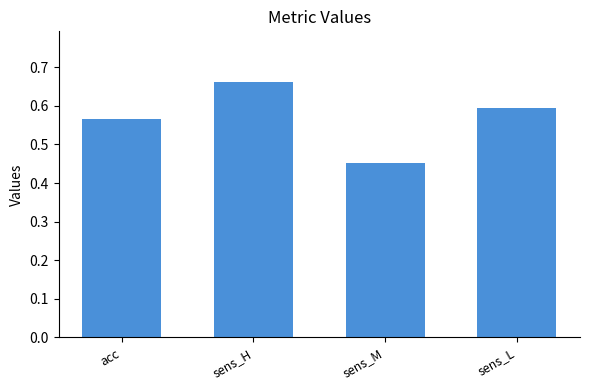

How many values are between 0 and 1?

4